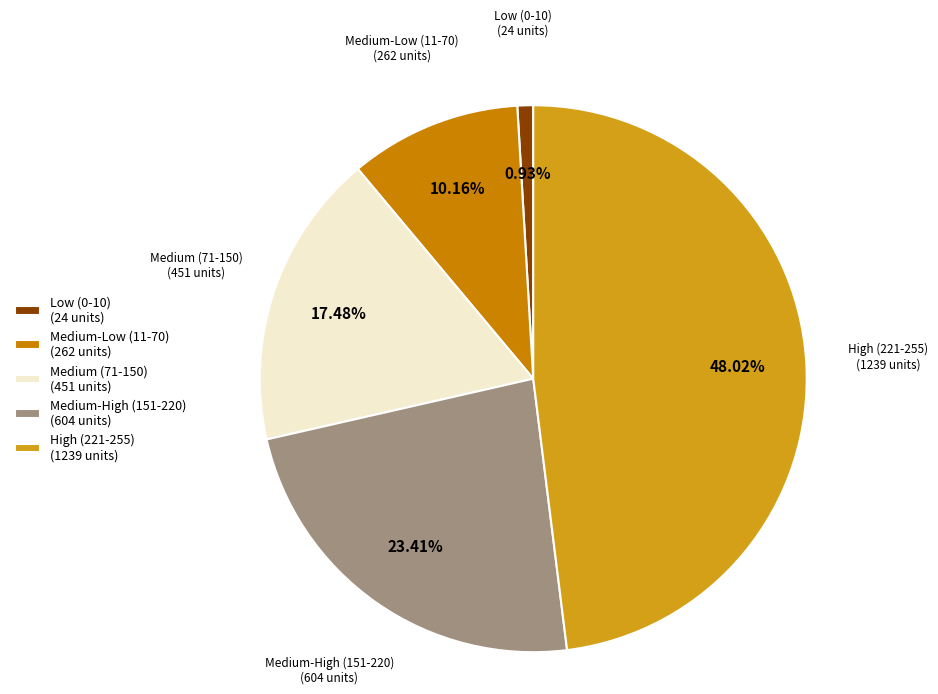

Does Medium (71-150) (451 units) represent more than half of the total?

No